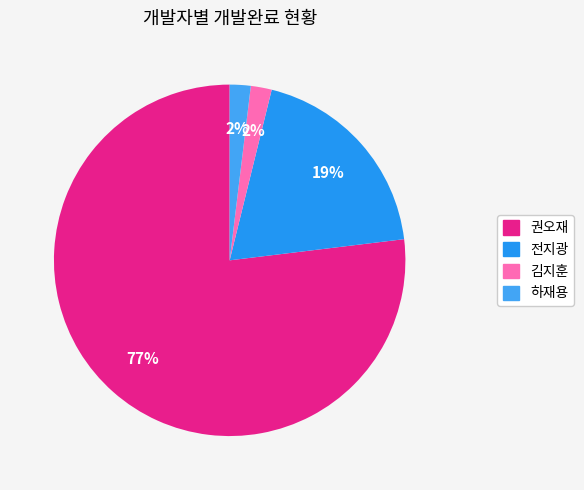

How many slices are in this pie chart?

4